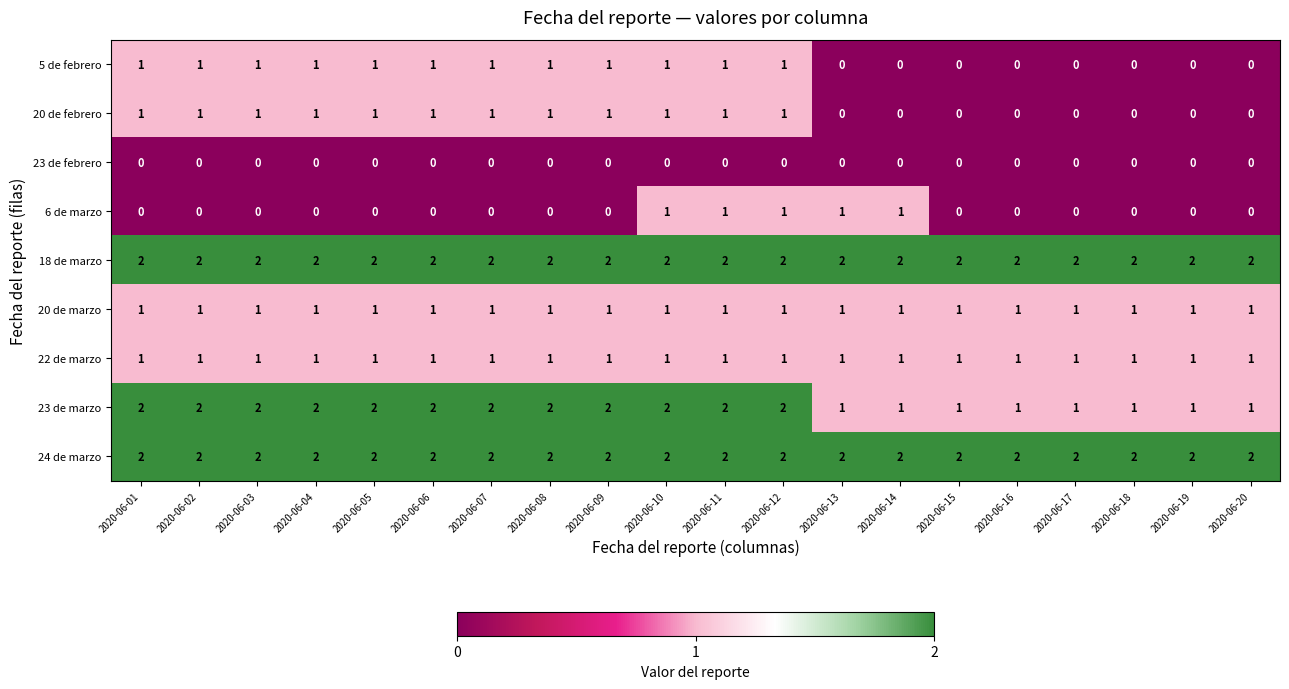

Count the 6 de marzo values in the range 0 to 1.

20